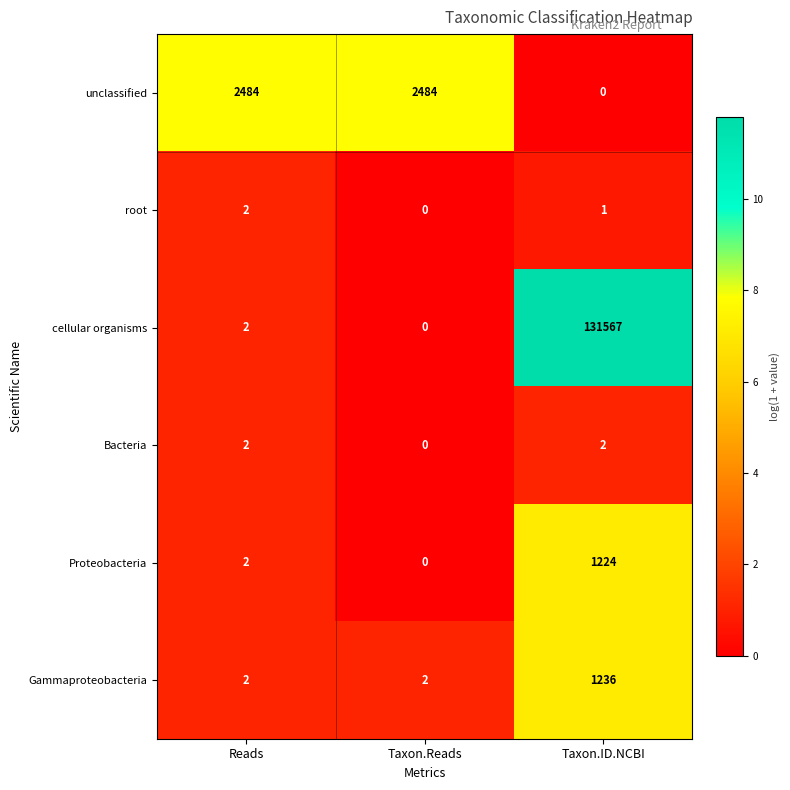

The Bacteria series shows 0 at Taxon.Reads. True or false?

True